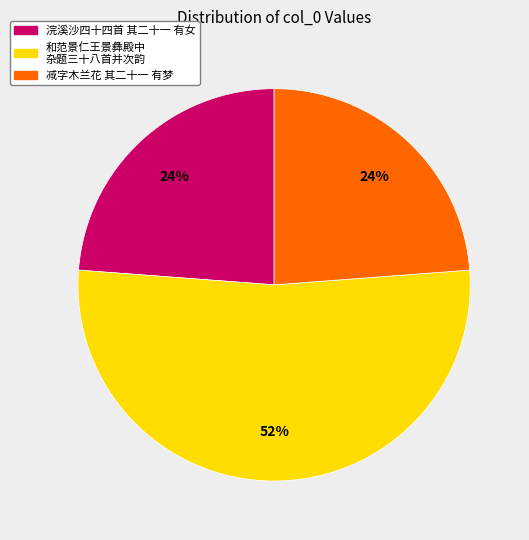

Do 浣溪沙四十四首 其二十一 有女 and 和范景仁王景彝殿中 杂题三十八首并次韵 together represent more than half of the pie?

Yes